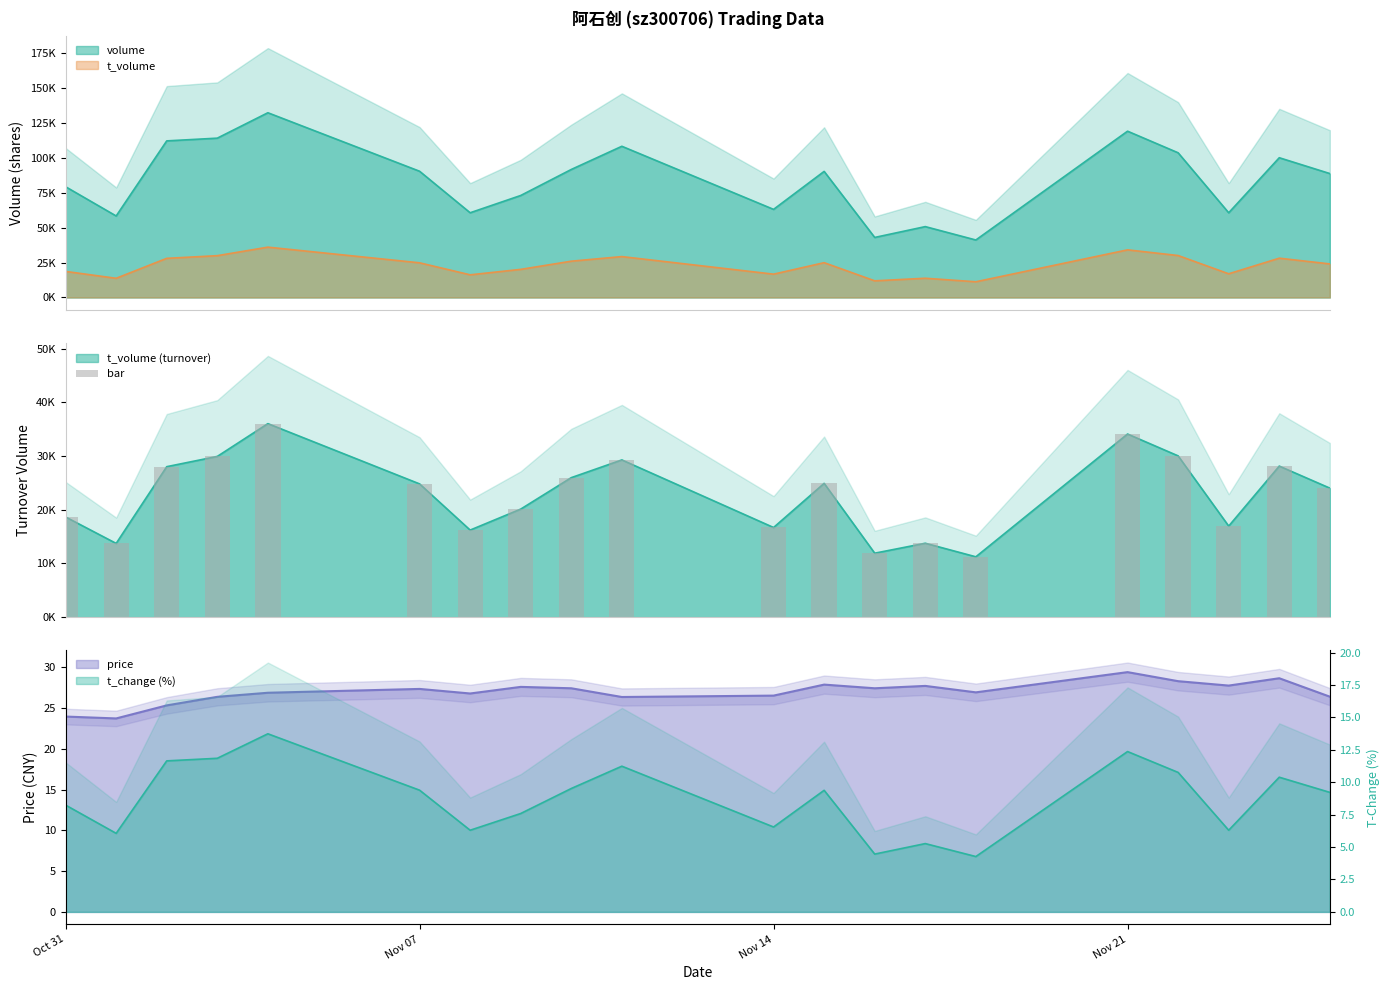

What are all the series names shown in the legend?

volume, t_volume, price, t_change